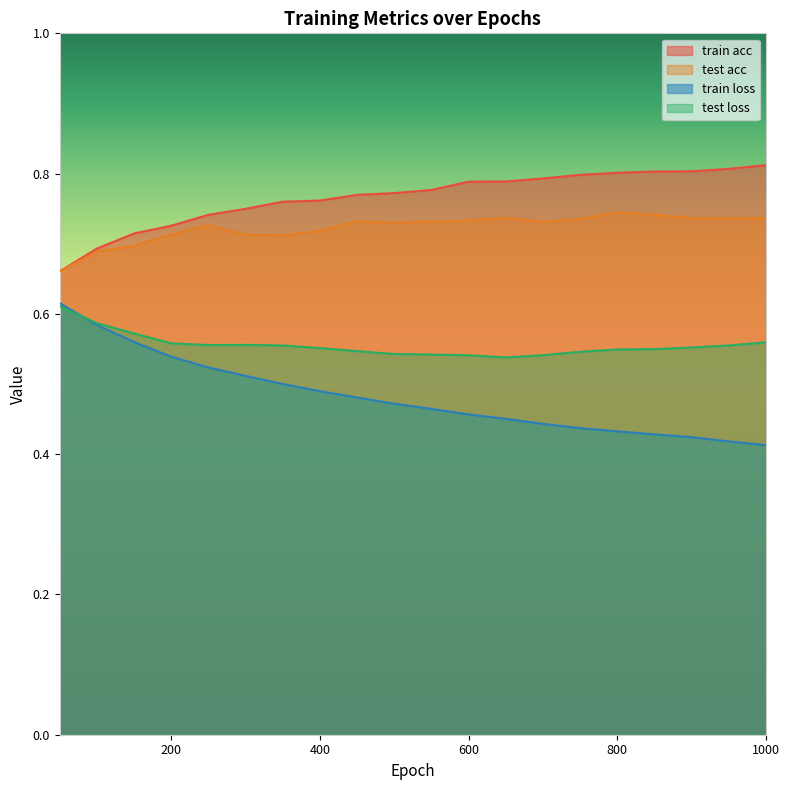

True or false: test acc and train loss cross at least once.

False